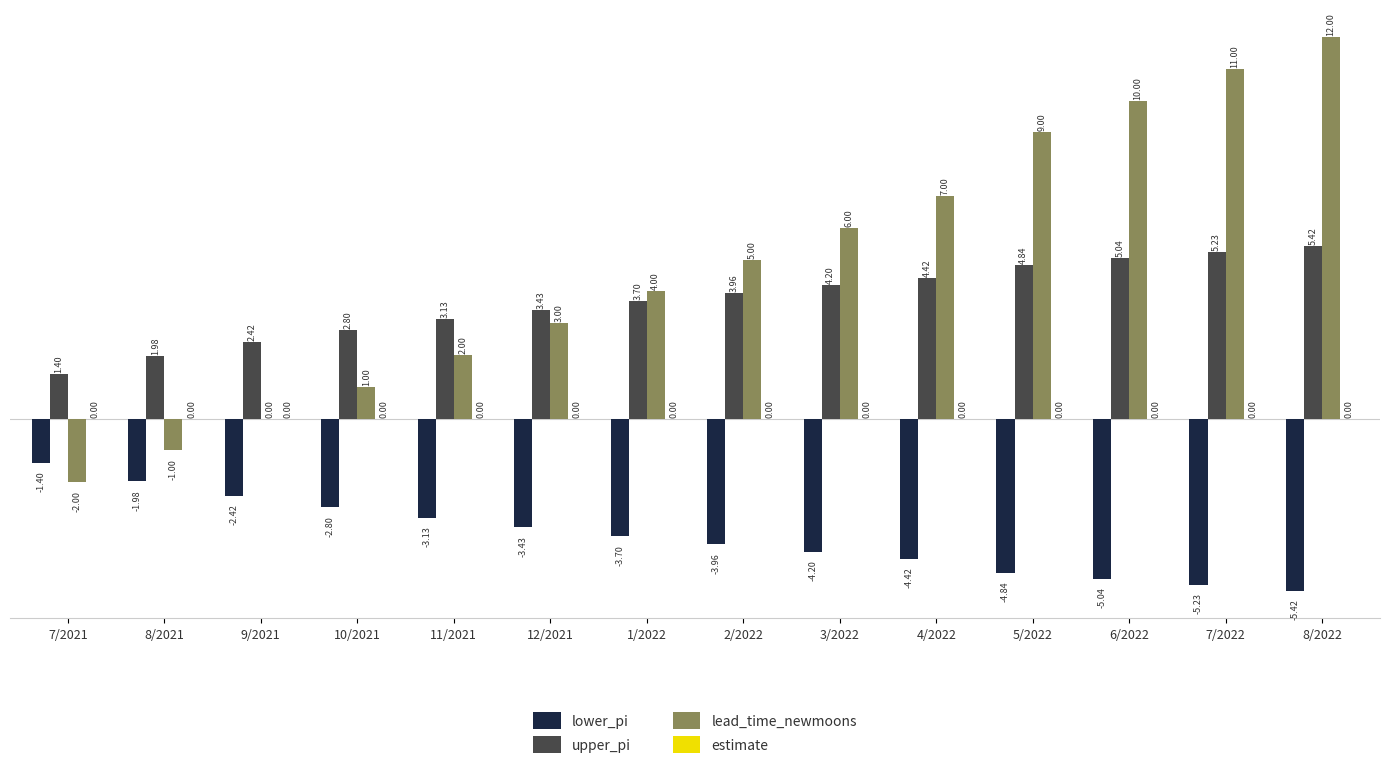

What is the sum of all lead_time_newmoons values?

67.0